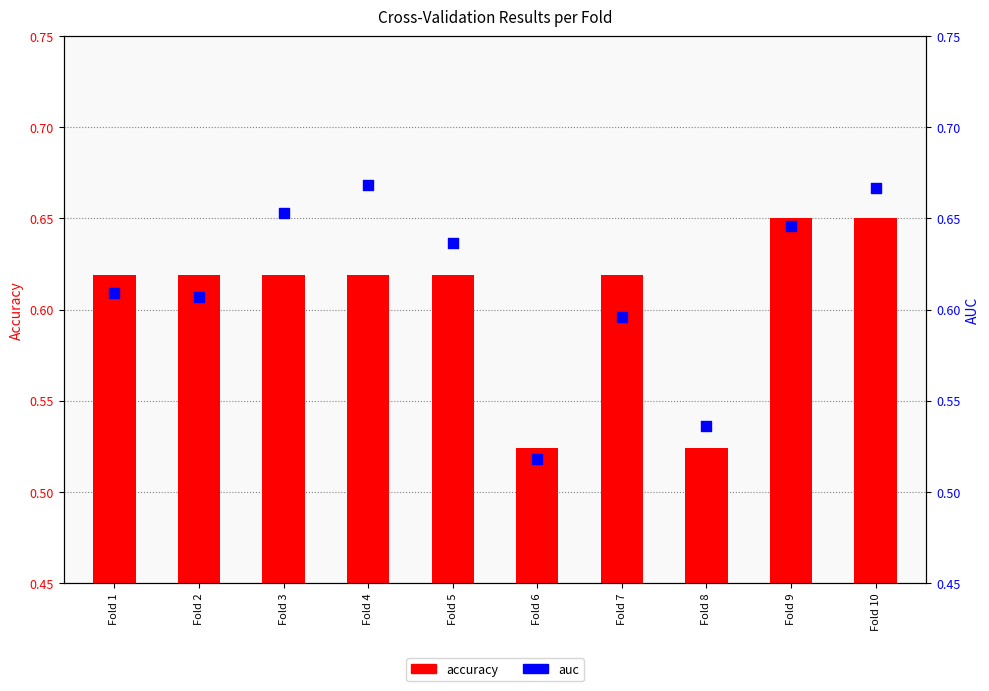

What is the total value across all series at Fold 2?

1.2